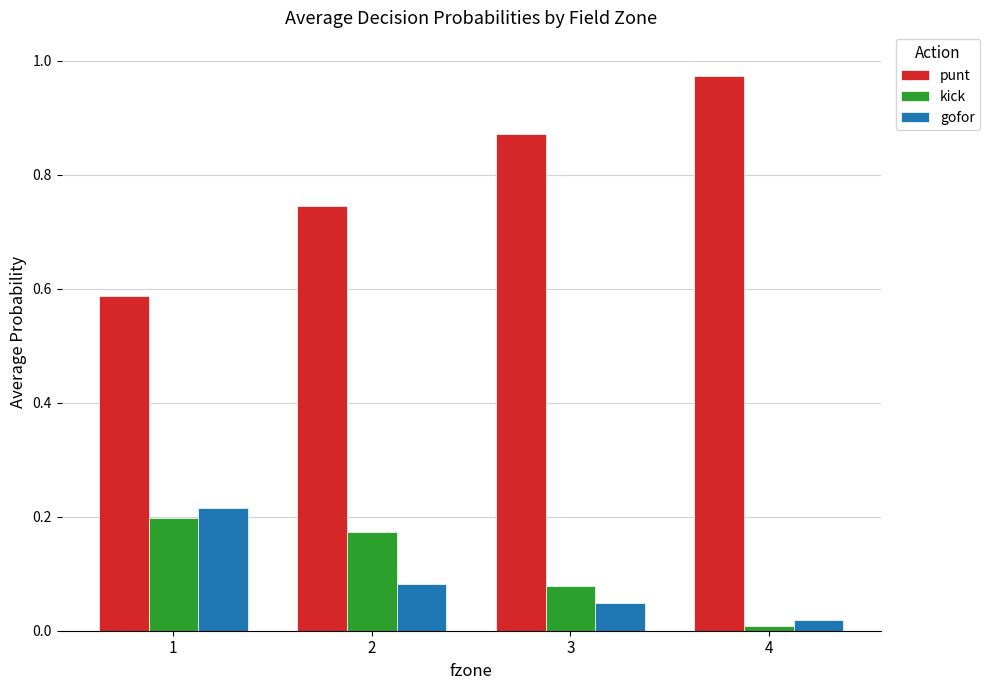

List the series in order of their peak value, lowest first.

kick, gofor, punt